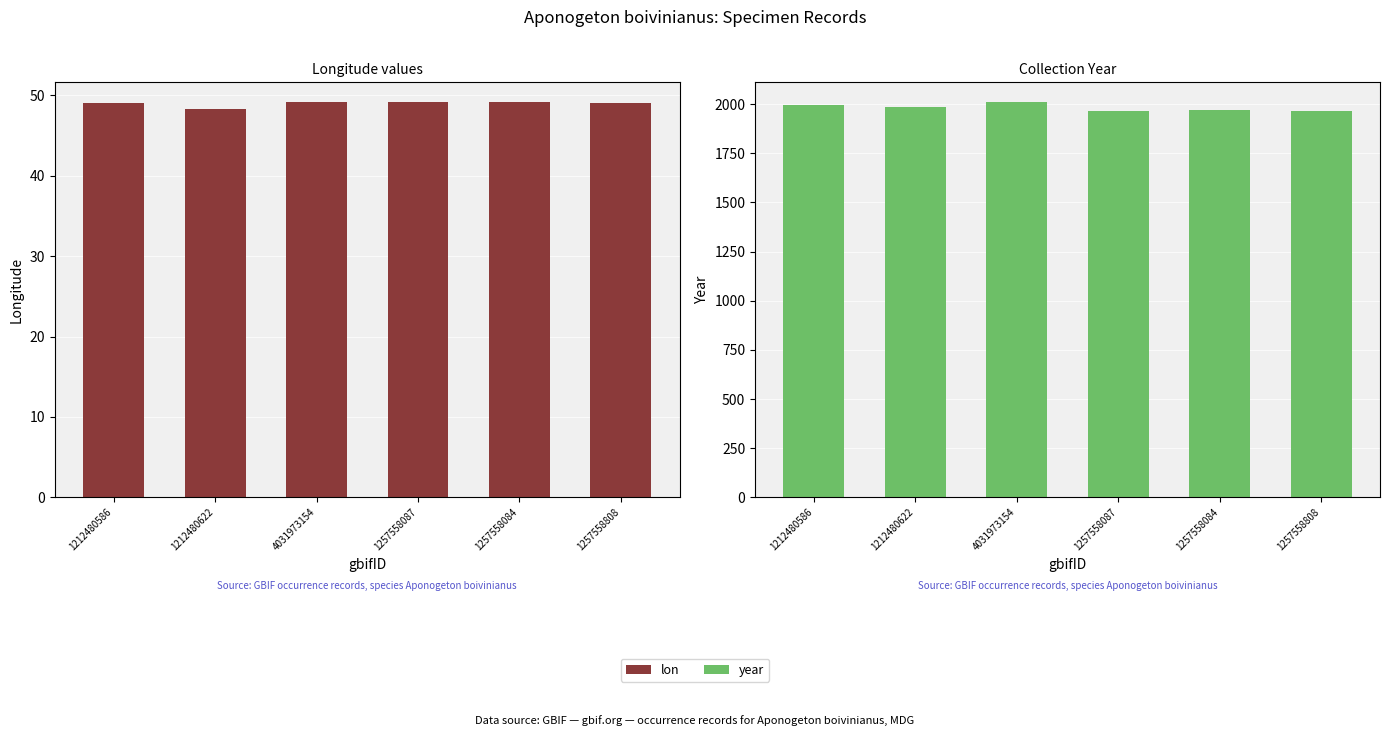

How many data points in year are above 1987?

2